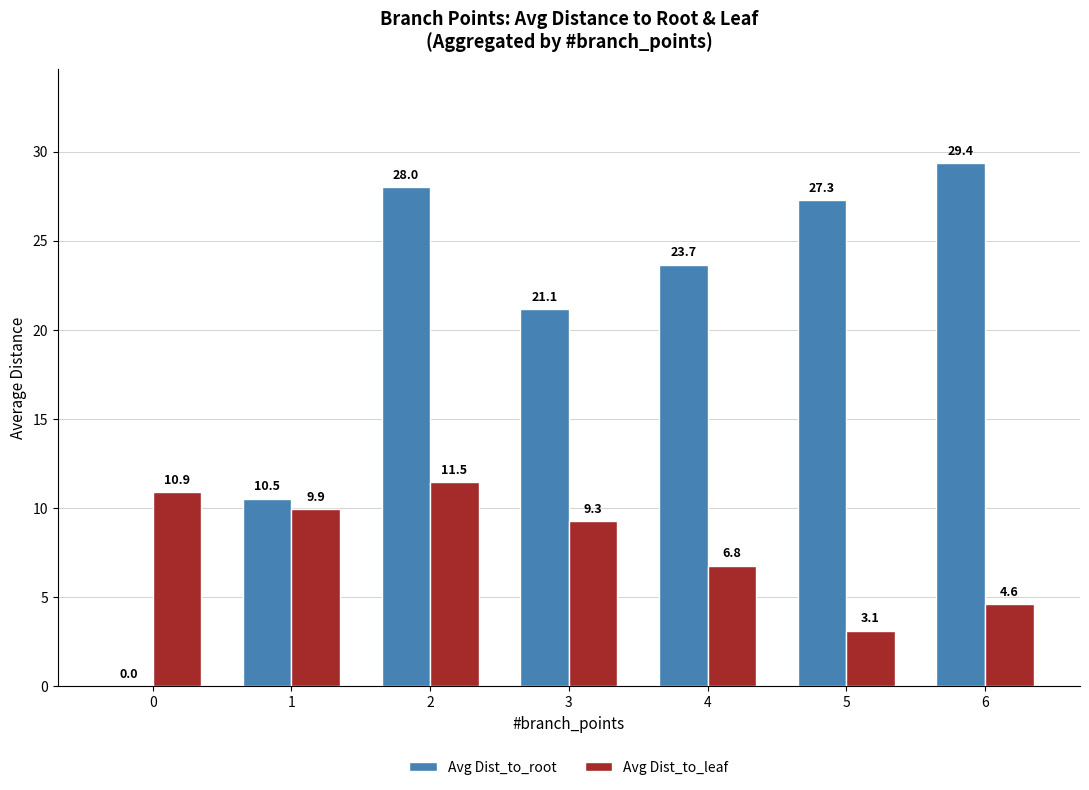

What is the maximum value shown in the chart?

29.4